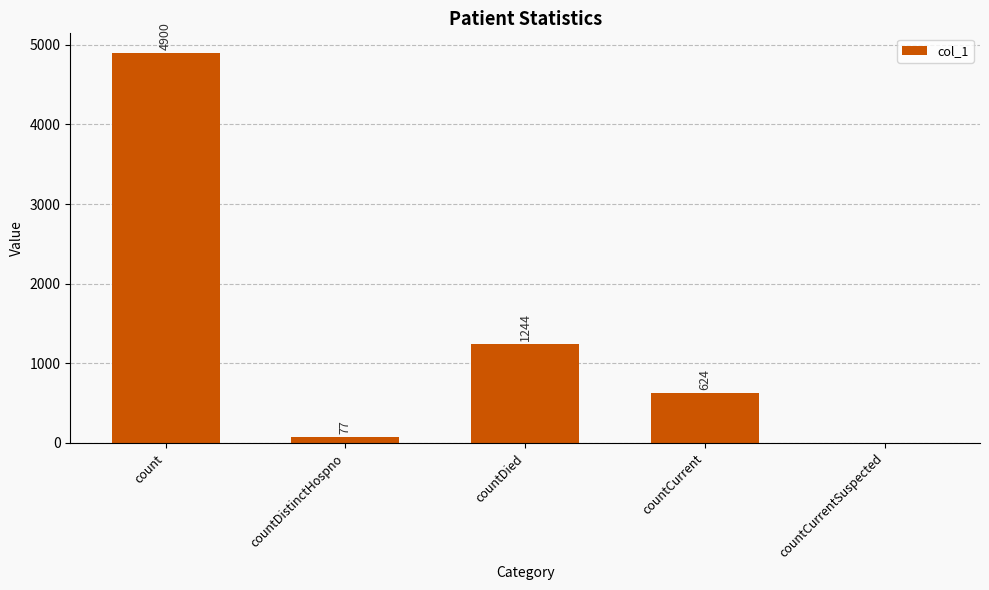

Which label corresponds to the largest value in the chart?

count